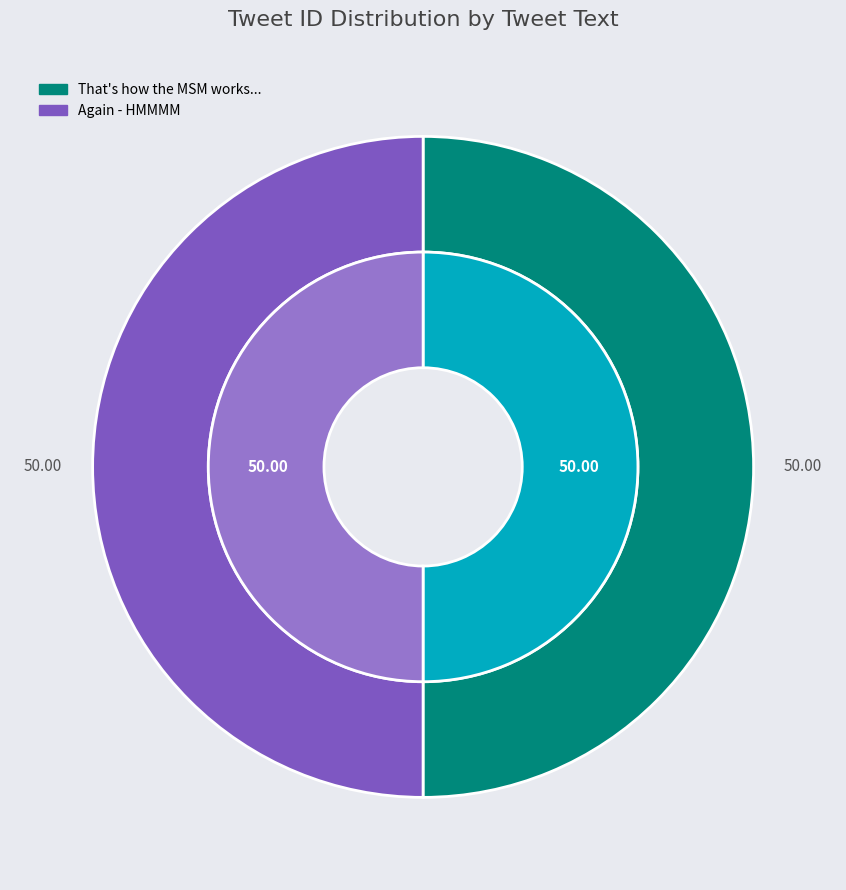

To the nearest percent, what is the average slice percentage?

50%